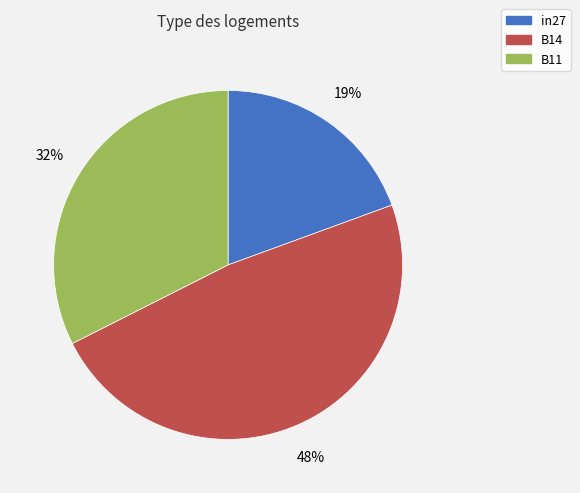

Does B11 represent more than half of the total?

No